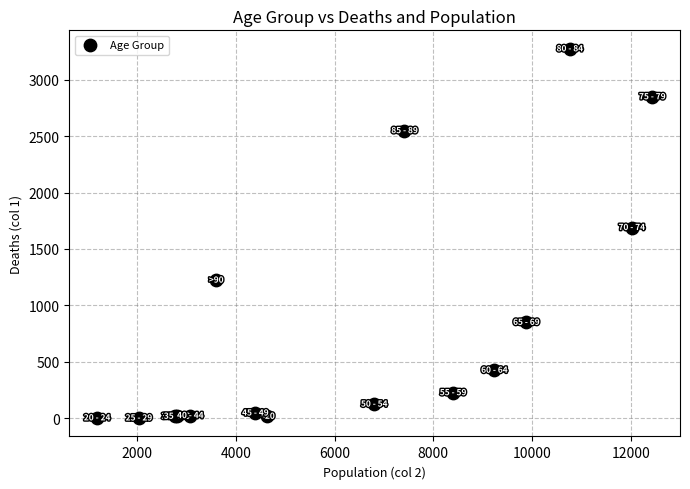

What Y value in the scatter plot is closest to 1638?

1690